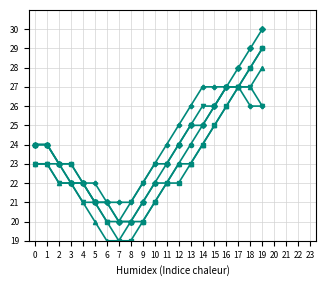

What is the total value across all series at 3?

134